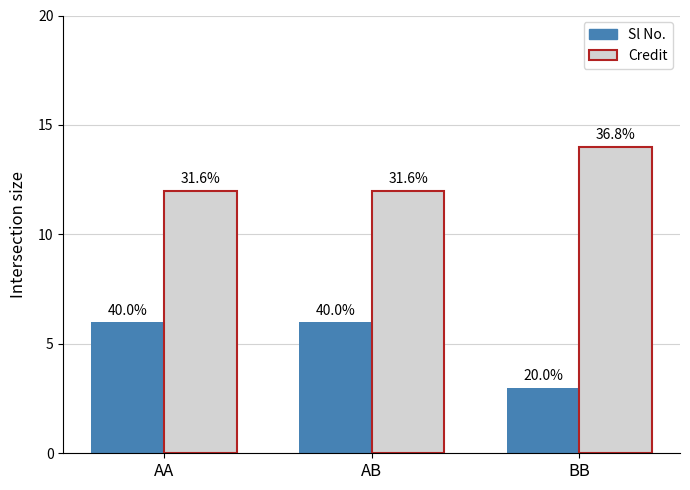

Reading right to left, what are all the values shown in this chart?

Sl No.: BB=3	AB=6	AA=6
Credit: BB=14	AB=12	AA=12